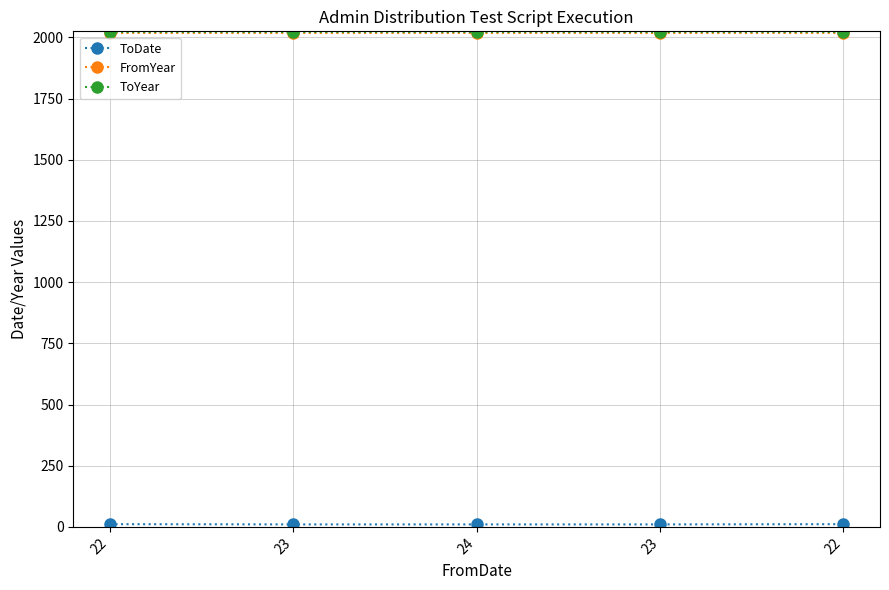

The FromYear series shows 2020 at 23. True or false?

True